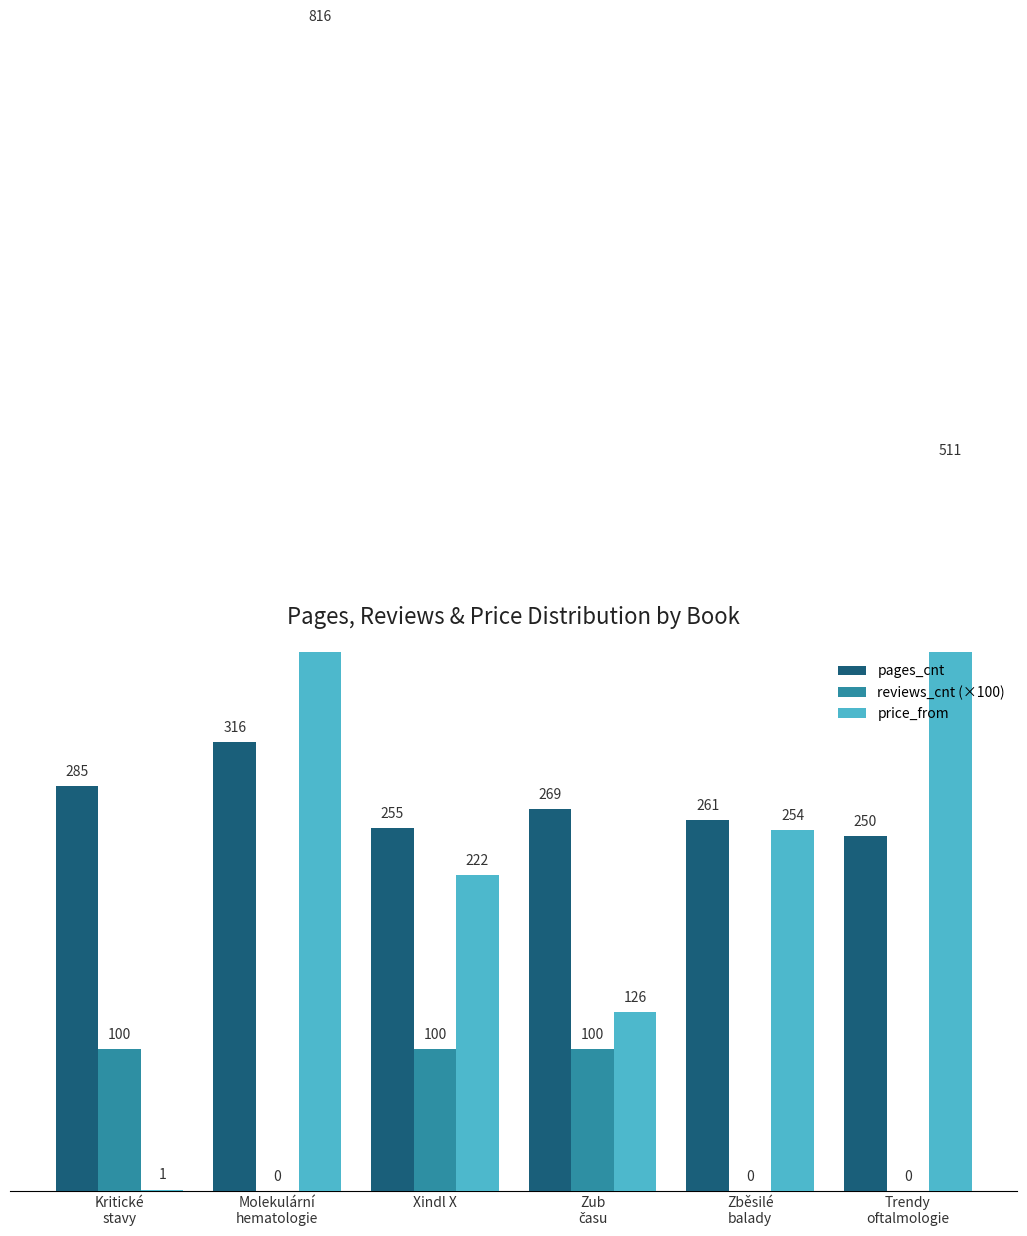

What position from the right is Xindl X?

4